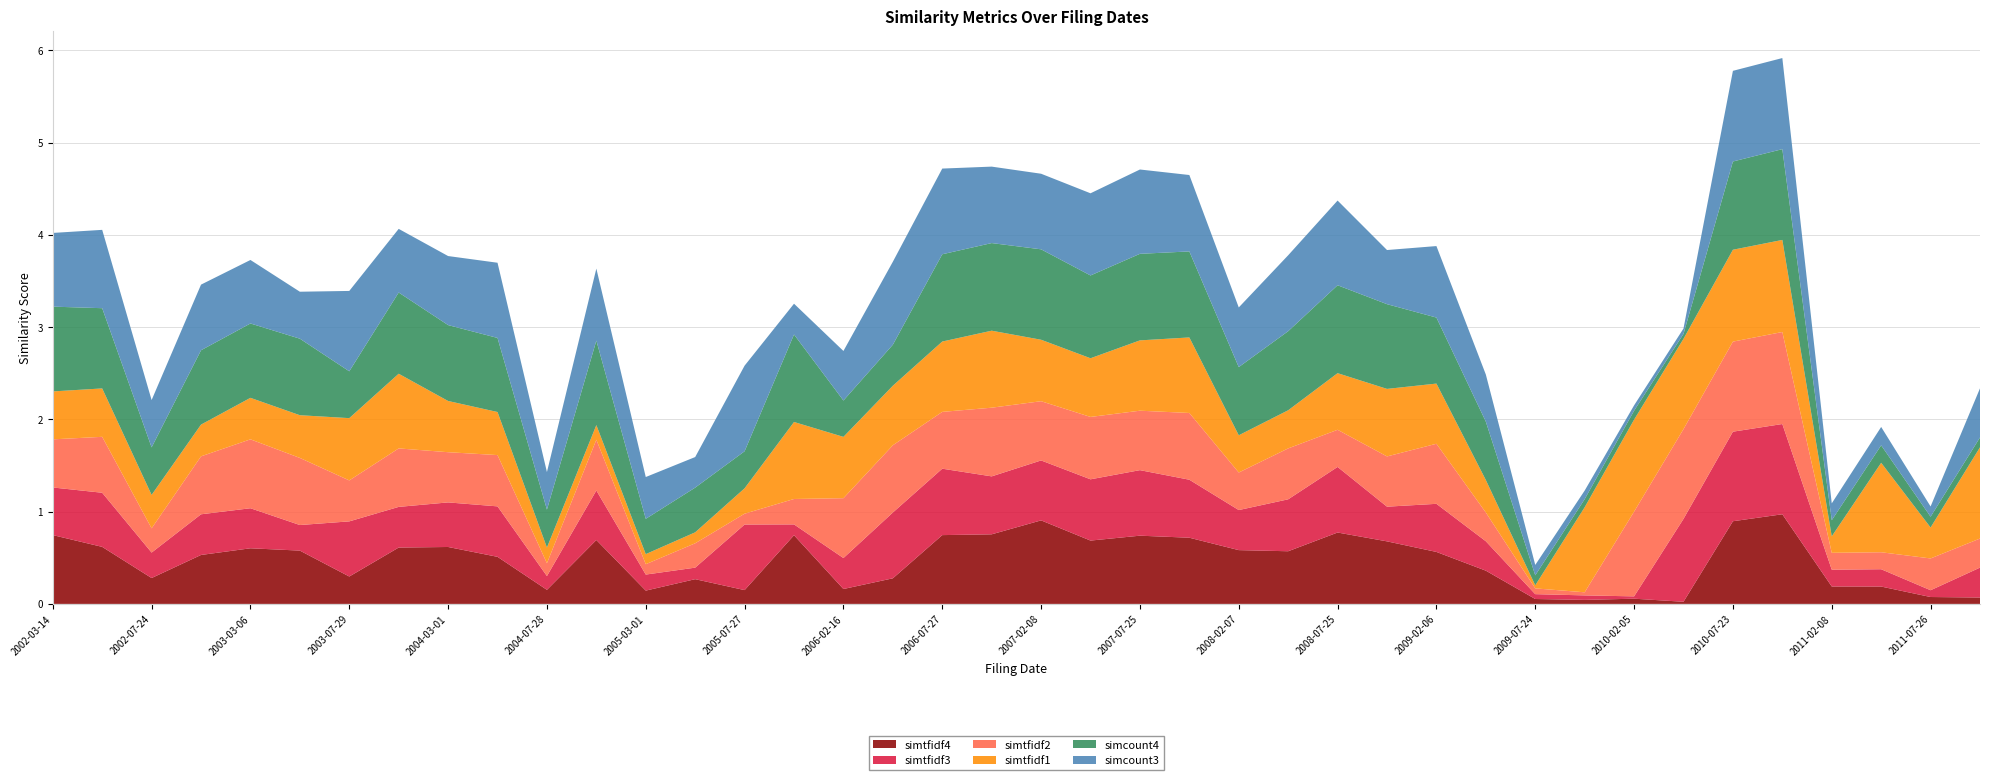

Reading left to right, what are all the values shown in this chart?

simtfidf4: 0.7	0.6	0.3	0.5	0.6	0.6	0.3	0.6	0.6	0.5	0.2	0.7	0.1	0.3	0.1	0.7	0.2	0.3	0.7	0.8	0.9	0.7	0.7	0.7	0.6	0.6	0.8	0.7	0.6	0.4	0.1	0.0	0.1	0.0	0.9	1.0	0.2	0.2	0.1	0.1
simtfidf3: 0.5	0.6	0.3	0.4	0.4	0.3	0.6	0.4	0.5	0.5	0.1	0.5	0.2	0.1	0.7	0.1	0.3	0.7	0.7	0.6	0.6	0.7	0.7	0.6	0.4	0.6	0.7	0.4	0.5	0.3	0.1	0.0	0.0	0.9	1.0	1.0	0.2	0.2	0.1	0.3
simtfidf2: 0.5	0.6	0.3	0.6	0.7	0.7	0.4	0.6	0.5	0.6	0.1	0.6	0.1	0.3	0.1	0.3	0.6	0.7	0.6	0.7	0.6	0.7	0.6	0.7	0.4	0.6	0.4	0.5	0.7	0.3	0.1	0.0	0.9	1.0	1.0	1.0	0.2	0.2	0.3	0.3
simtfidf1: 0.5	0.5	0.4	0.3	0.4	0.5	0.7	0.8	0.6	0.5	0.2	0.2	0.1	0.1	0.3	0.8	0.7	0.6	0.8	0.8	0.7	0.6	0.8	0.8	0.4	0.4	0.6	0.7	0.7	0.4	0.0	0.9	1.0	1.0	1.0	1.0	0.2	1.0	0.3	1.0
simcount4: 0.9	0.9	0.5	0.8	0.8	0.8	0.5	0.9	0.8	0.8	0.4	0.9	0.4	0.5	0.4	0.9	0.4	0.4	0.9	0.9	1.0	0.9	0.9	0.9	0.7	0.9	1.0	0.9	0.7	0.6	0.1	0.1	0.1	0.1	1.0	1.0	0.2	0.2	0.1	0.1
simcount3: 0.8	0.8	0.5	0.7	0.7	0.5	0.9	0.7	0.7	0.8	0.4	0.8	0.5	0.3	0.9	0.3	0.5	0.9	0.9	0.8	0.8	0.9	0.9	0.8	0.6	0.8	0.9	0.6	0.8	0.5	0.1	0.1	0.1	0.1	1.0	1.0	0.2	0.2	0.1	0.5